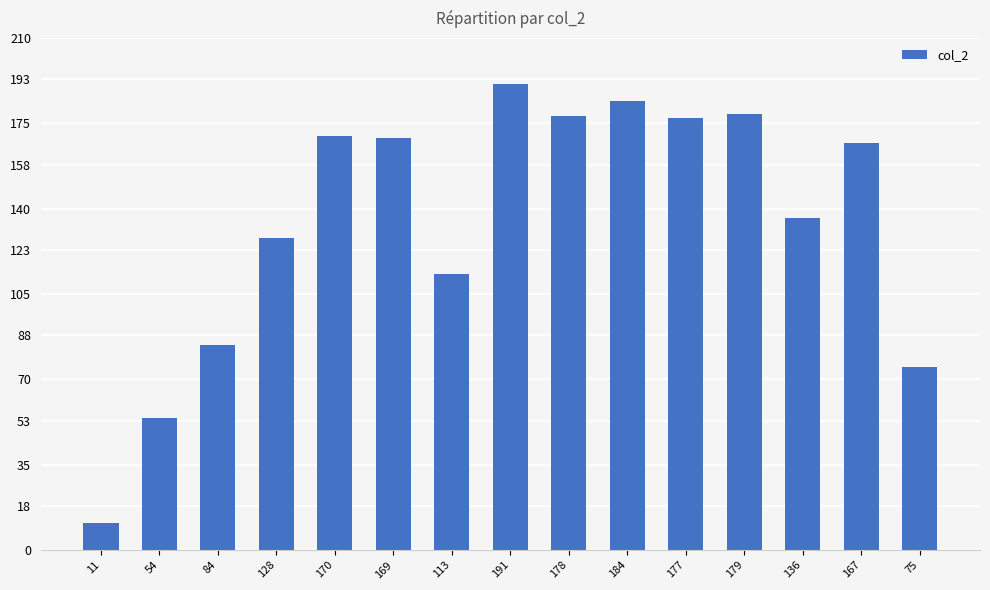

How many values are below 167?

7